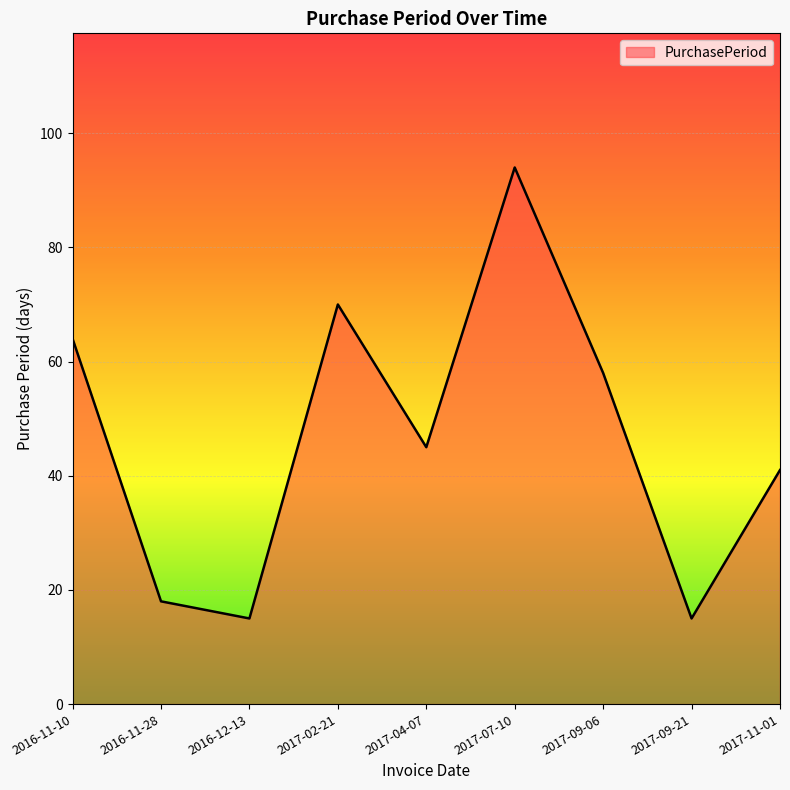

What is the change in value from 2017-04-07 to 2017-09-21?

-30